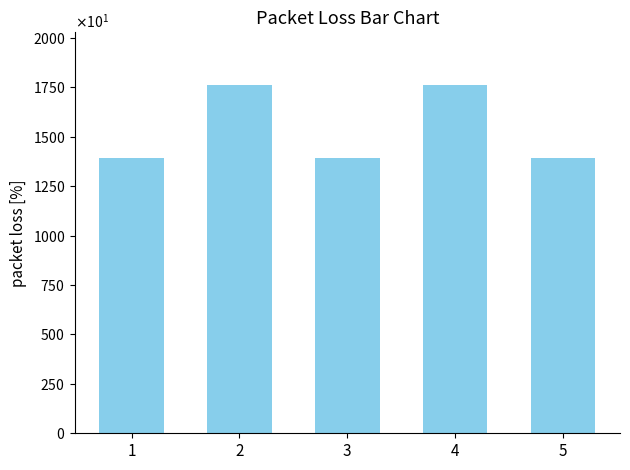

Does the chart contain any negative values?

No